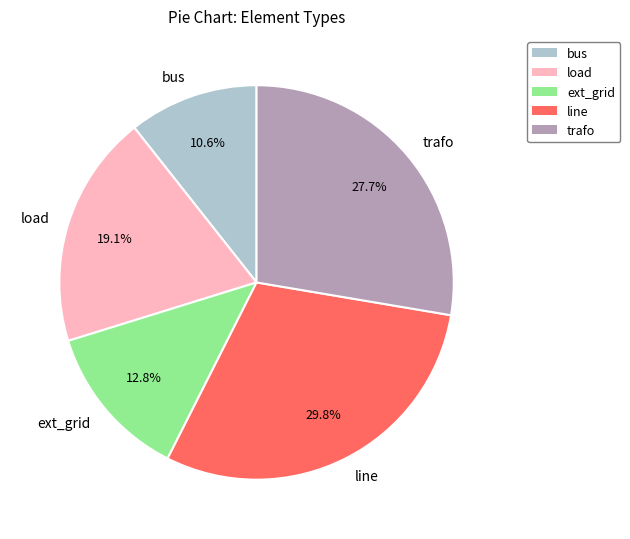

To the nearest percent, what is the average slice percentage?

20%